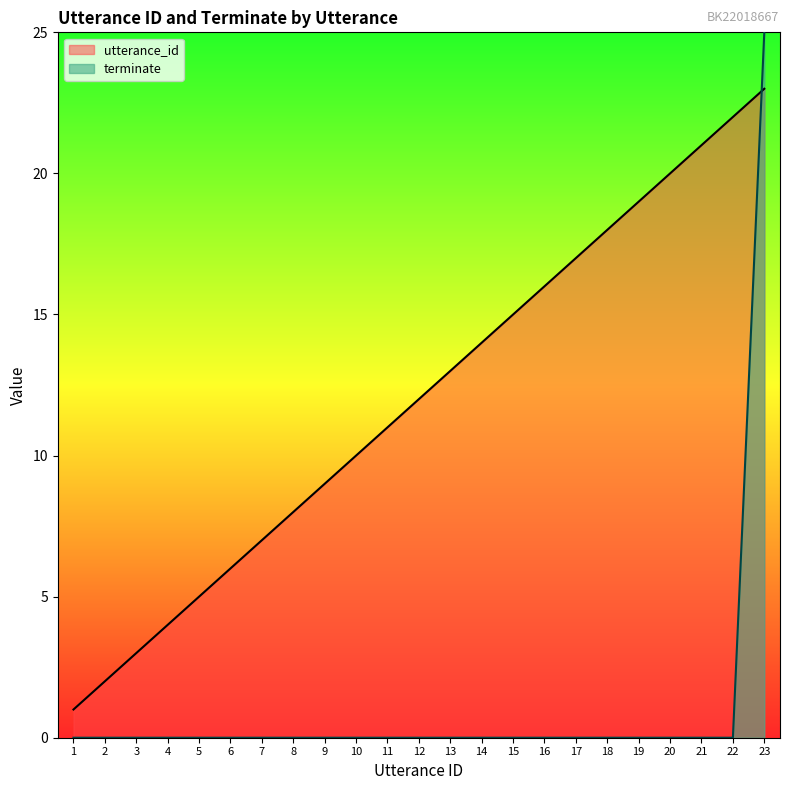

What is the total value across all series at 21?

21